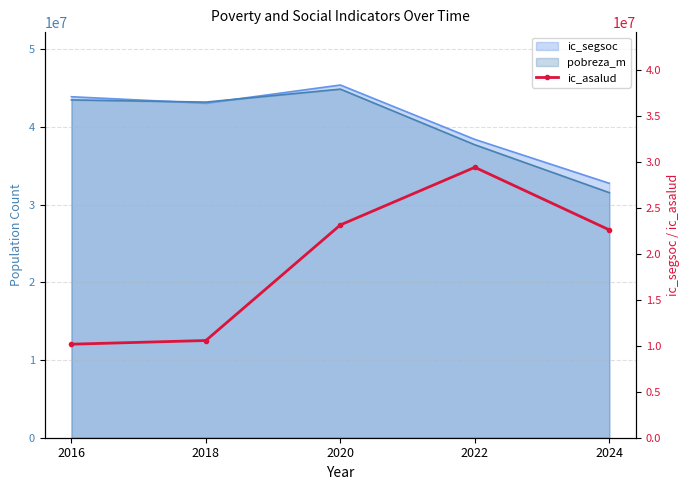

At which category does the data reach its first local peak?

2022